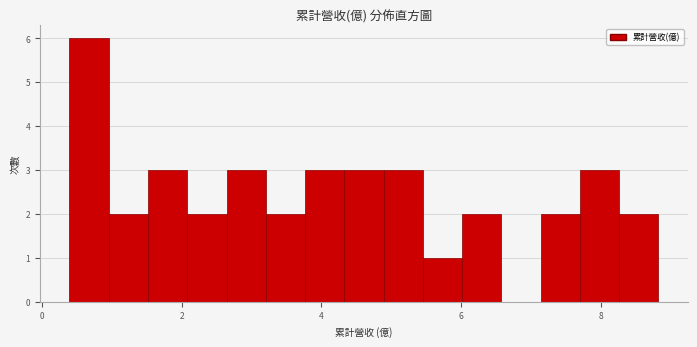

Read against the x-axis, roughly where is the centre of the tallest bar?

0.6